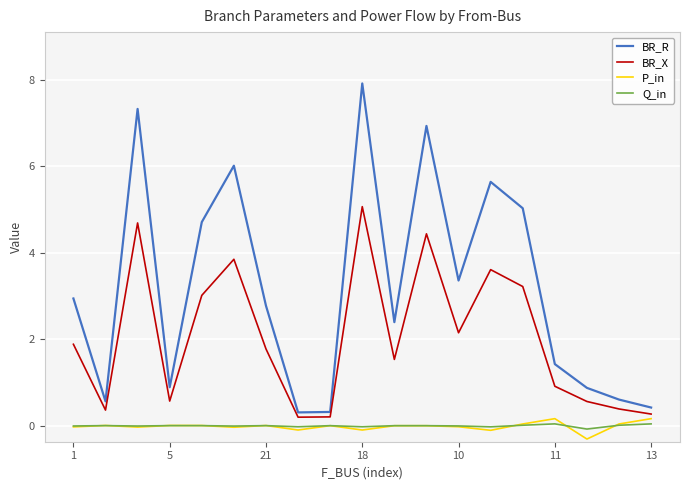

The value of BR_R at 5 is 0.9. True or false?

True